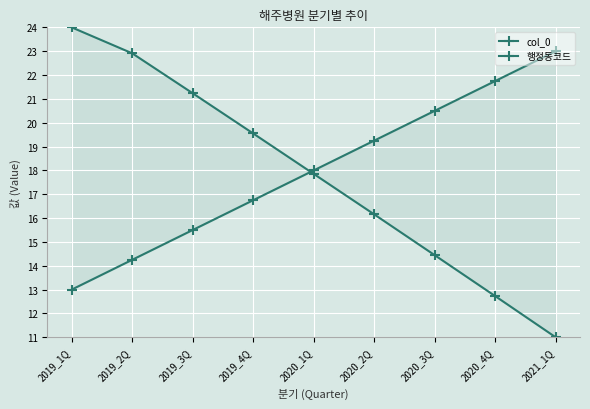

How many values in the 행정동코드 series exceed 18?

4